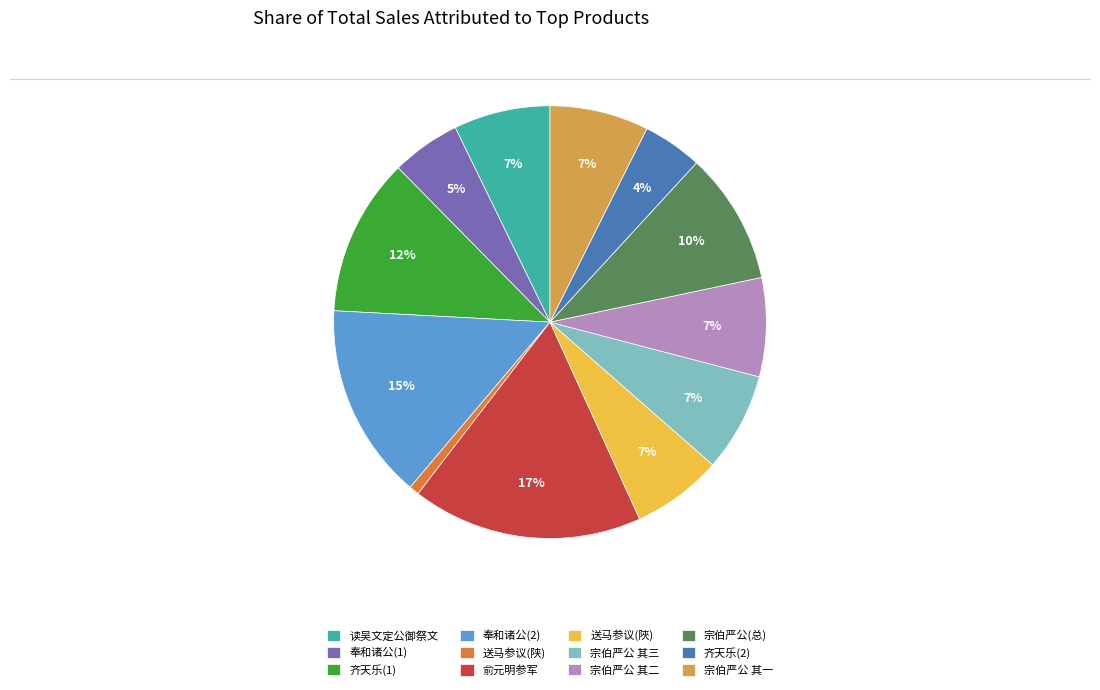

Which category has the smallest portion of the pie?

送马参议(陕)